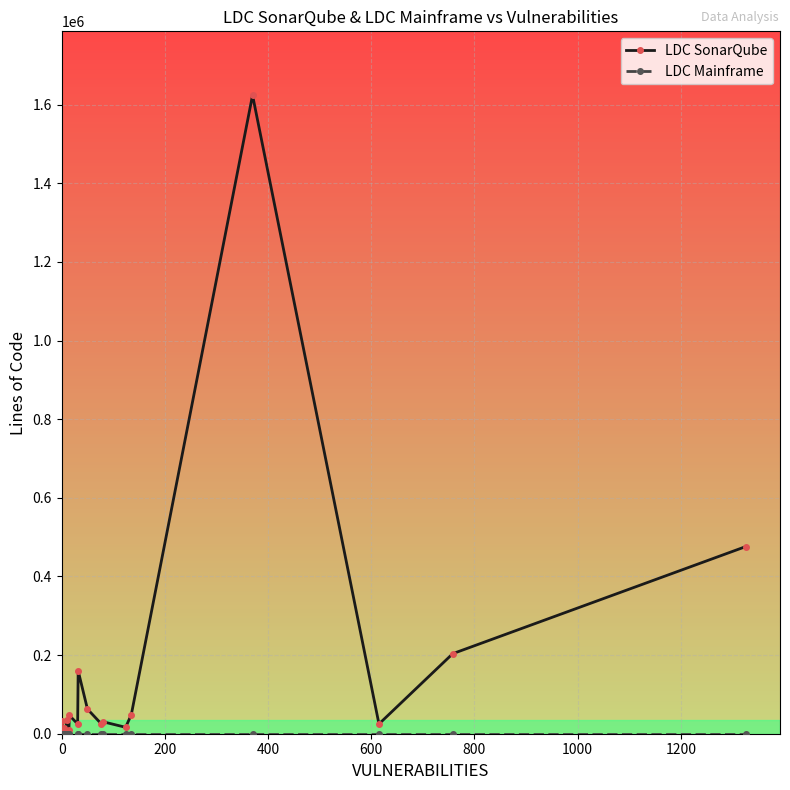

At how many categories does at least one series exceed 1020545?

1